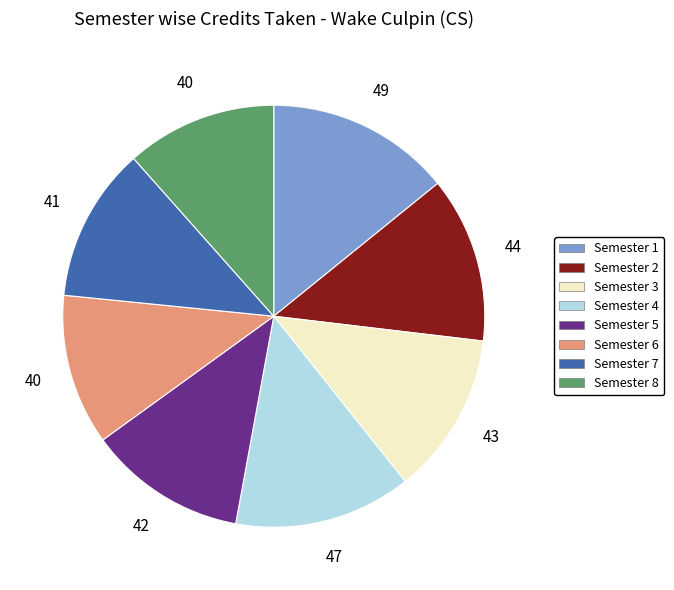

What is the ratio of the value at Semester 2 to the value at Semester 8?

1.1